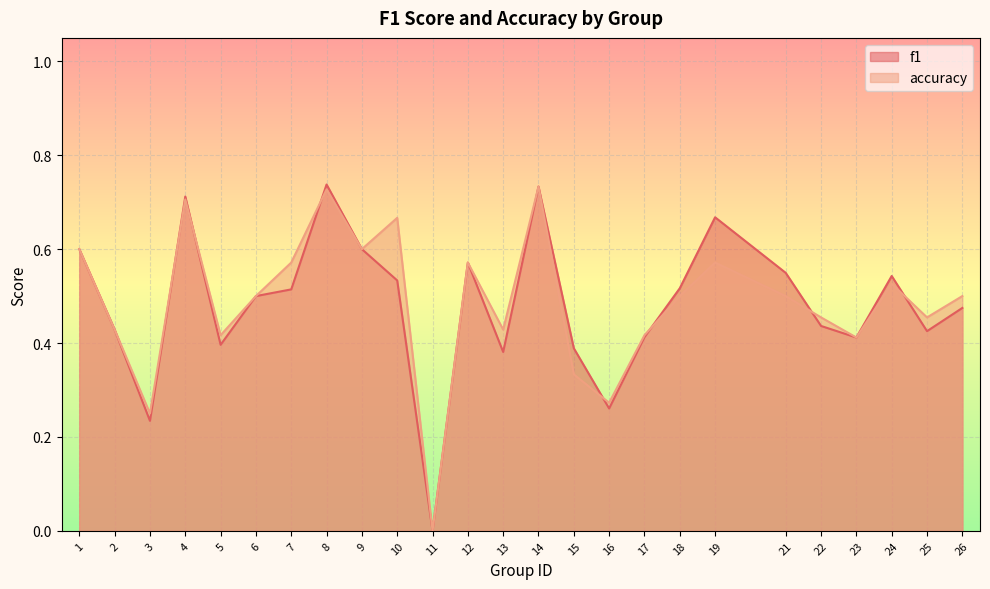

Which series has the largest total across all categories?

accuracy